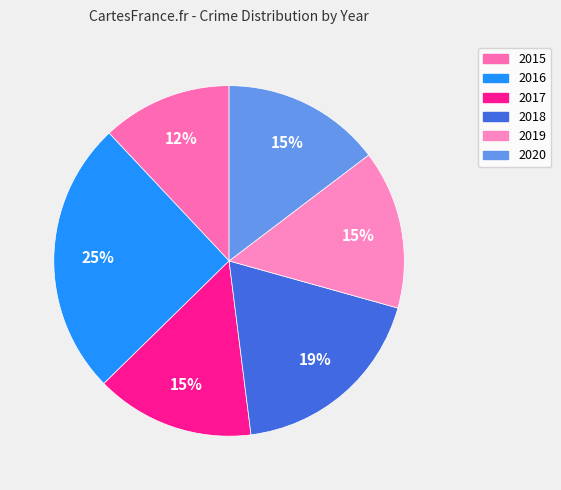

Which slice is the largest?

2016